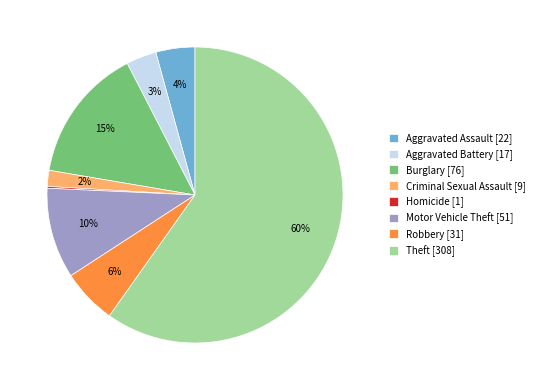

Is the sum of Robbery [31] and Aggravated Assault [22] greater than half?

No